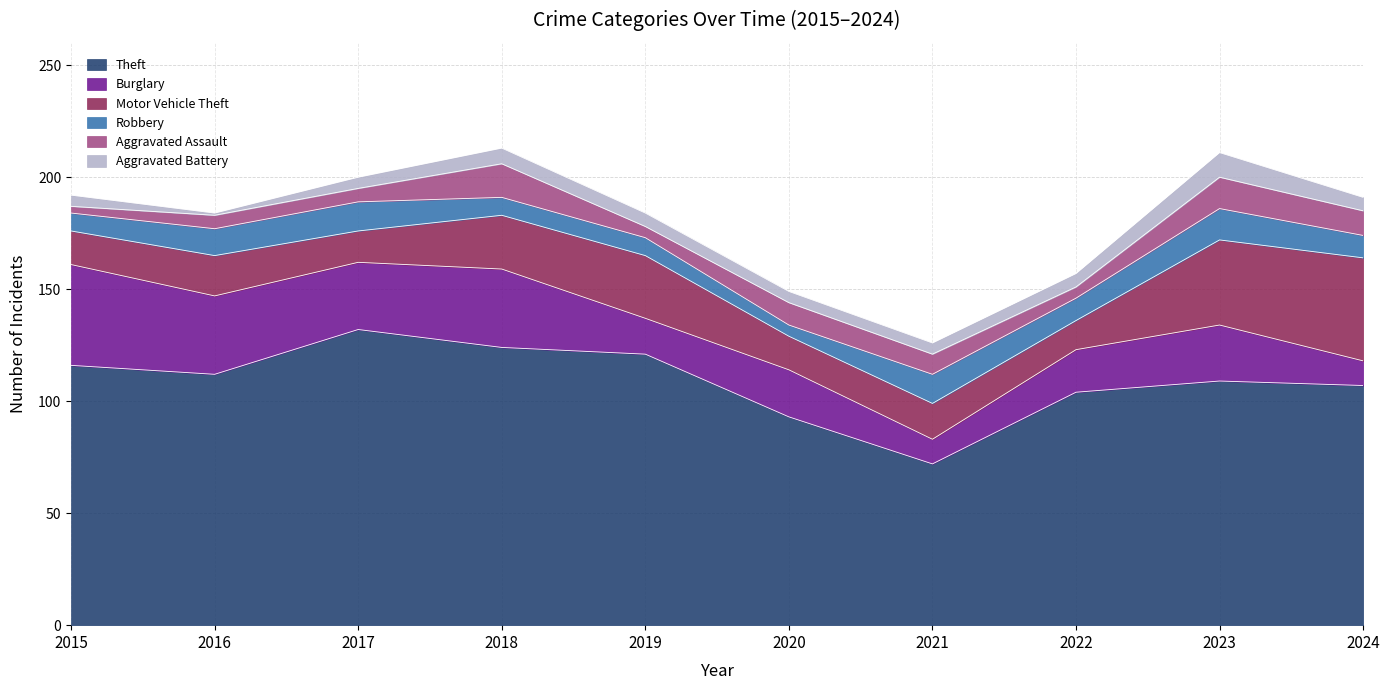

The Burglary series shows 35 at 2016. True or false?

True